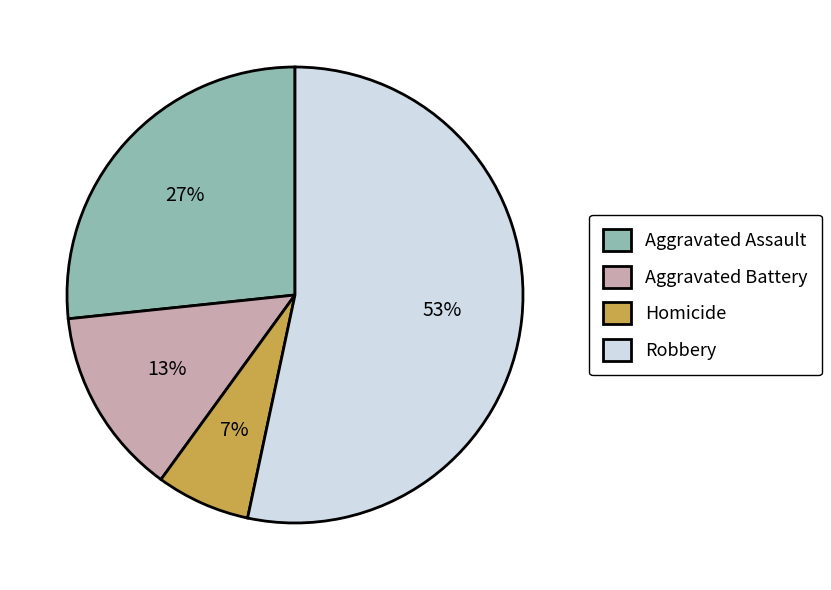

True or false: Robbery accounts for 60% of the total.

False